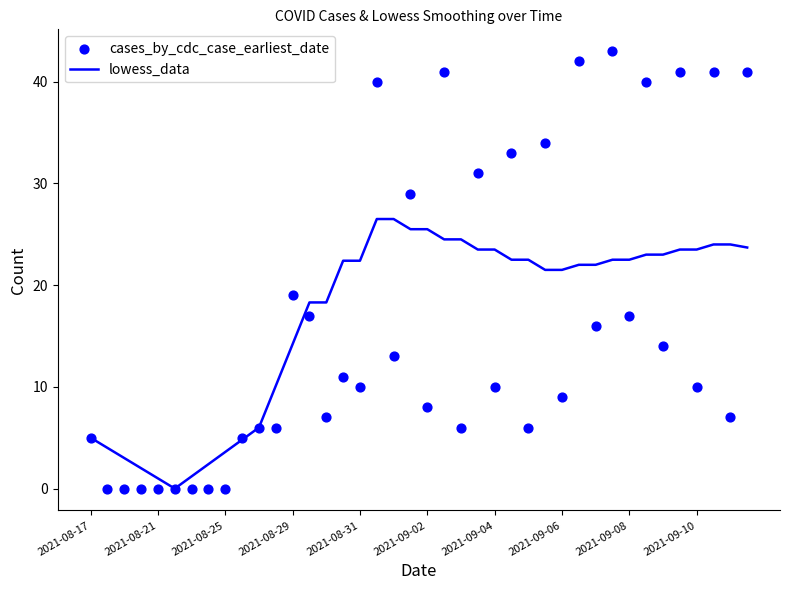

Which series reaches the minimum Y coordinate?

lowess_data